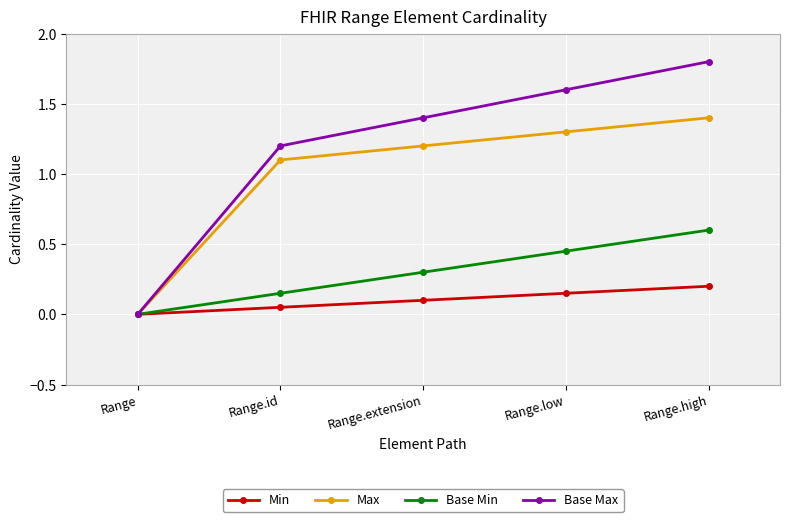

List the series in order of their peak value, highest first.

Base Max, Max, Base Min, Min